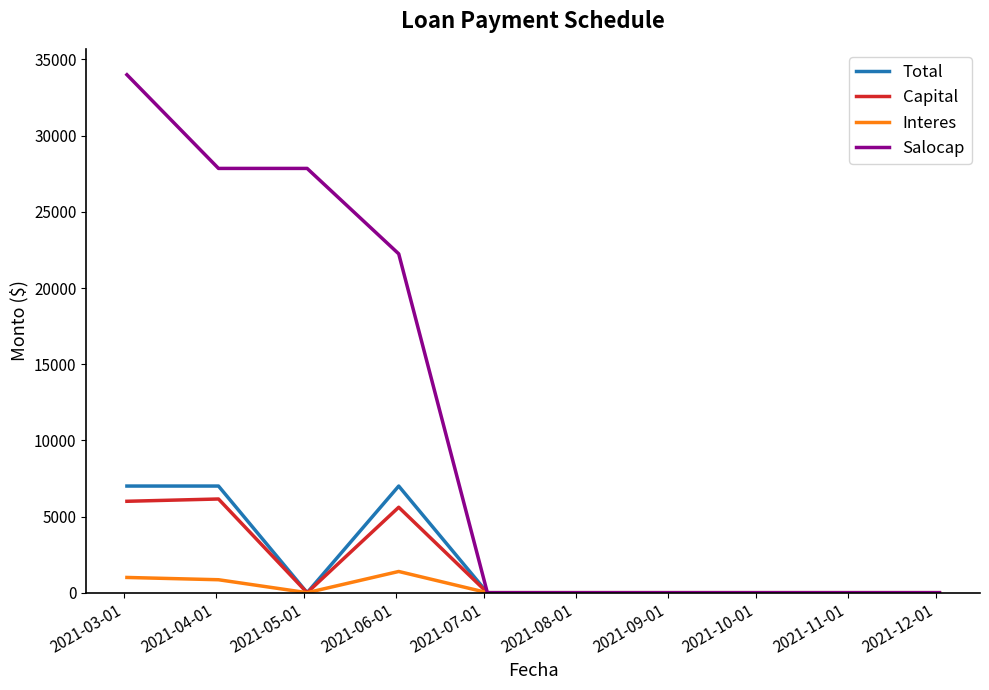

What is the sum of all Salocap values?

111942.5